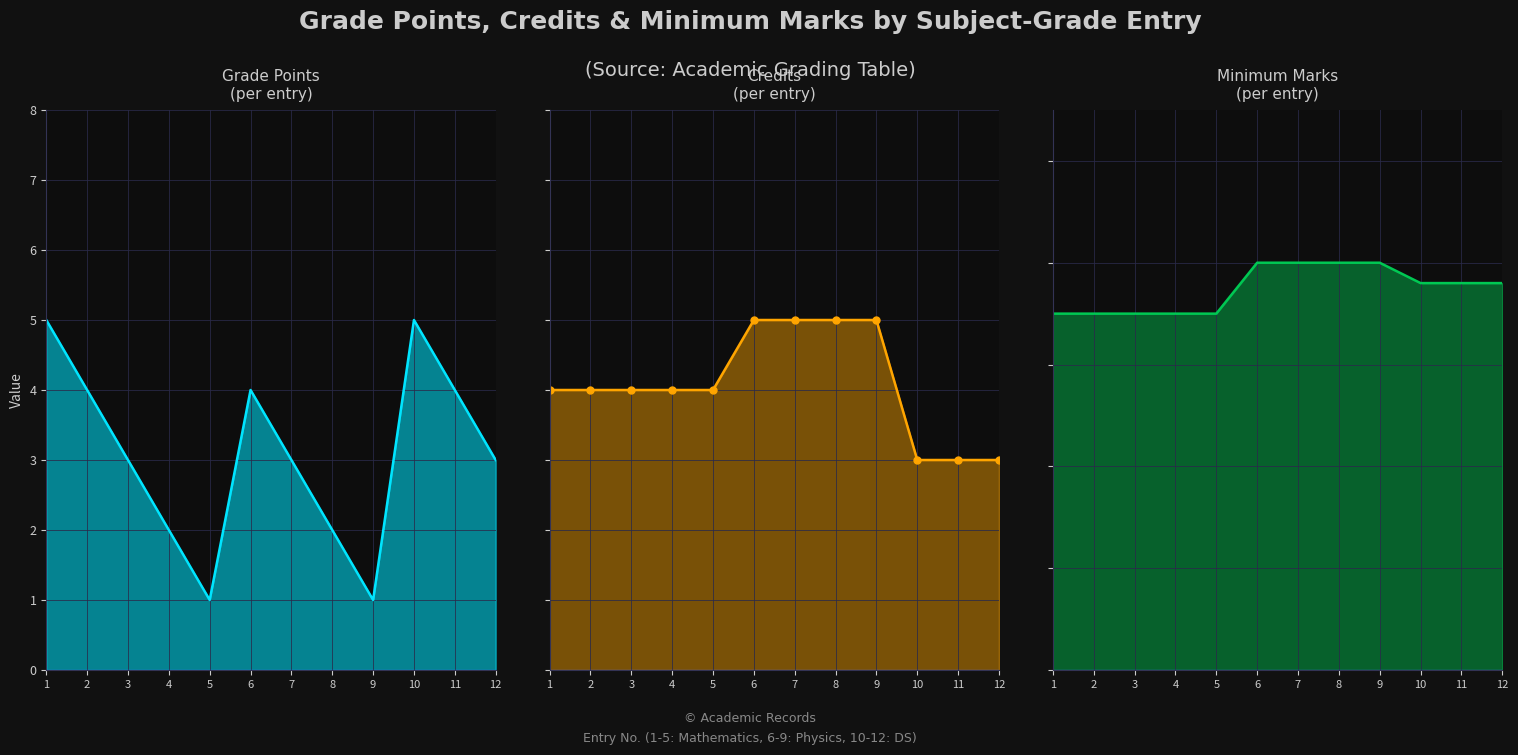

The value of CREDITS at 4 is 1. True or false?

False